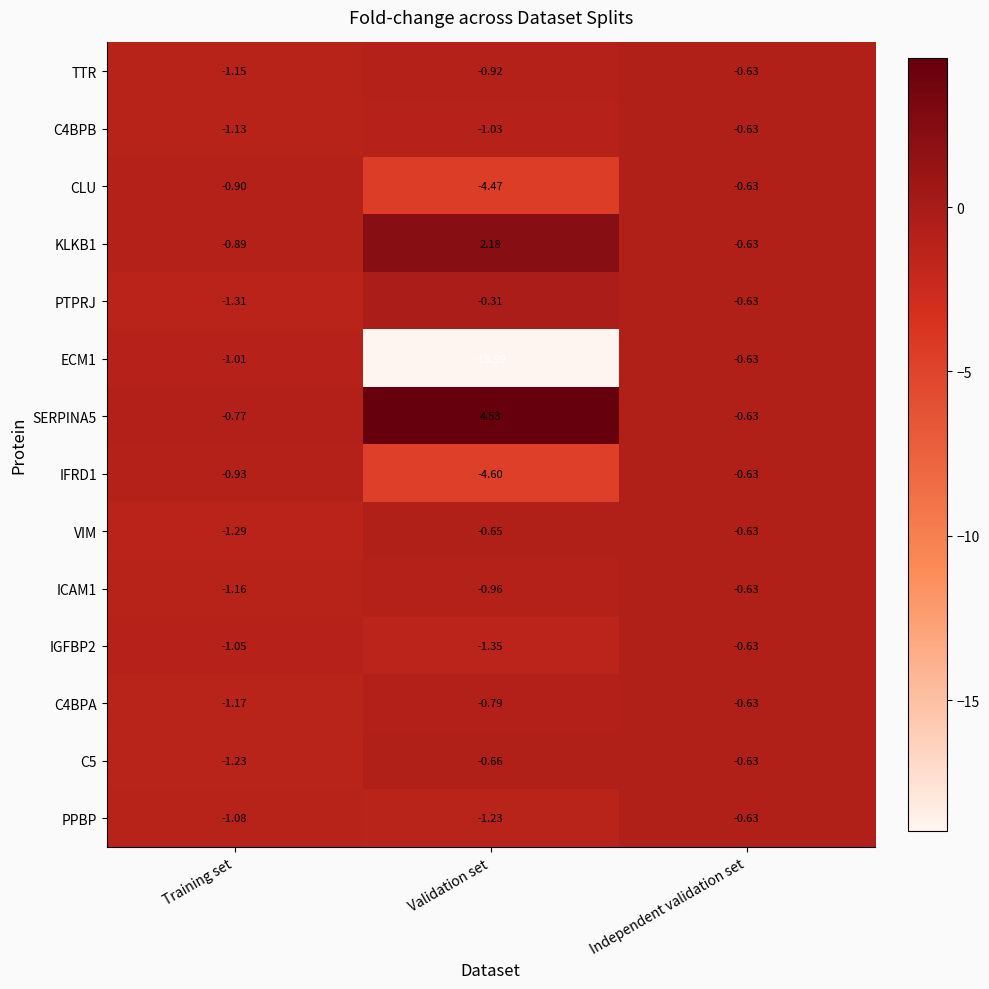

At which label does IFRD1 reach its peak?

Independent validation set